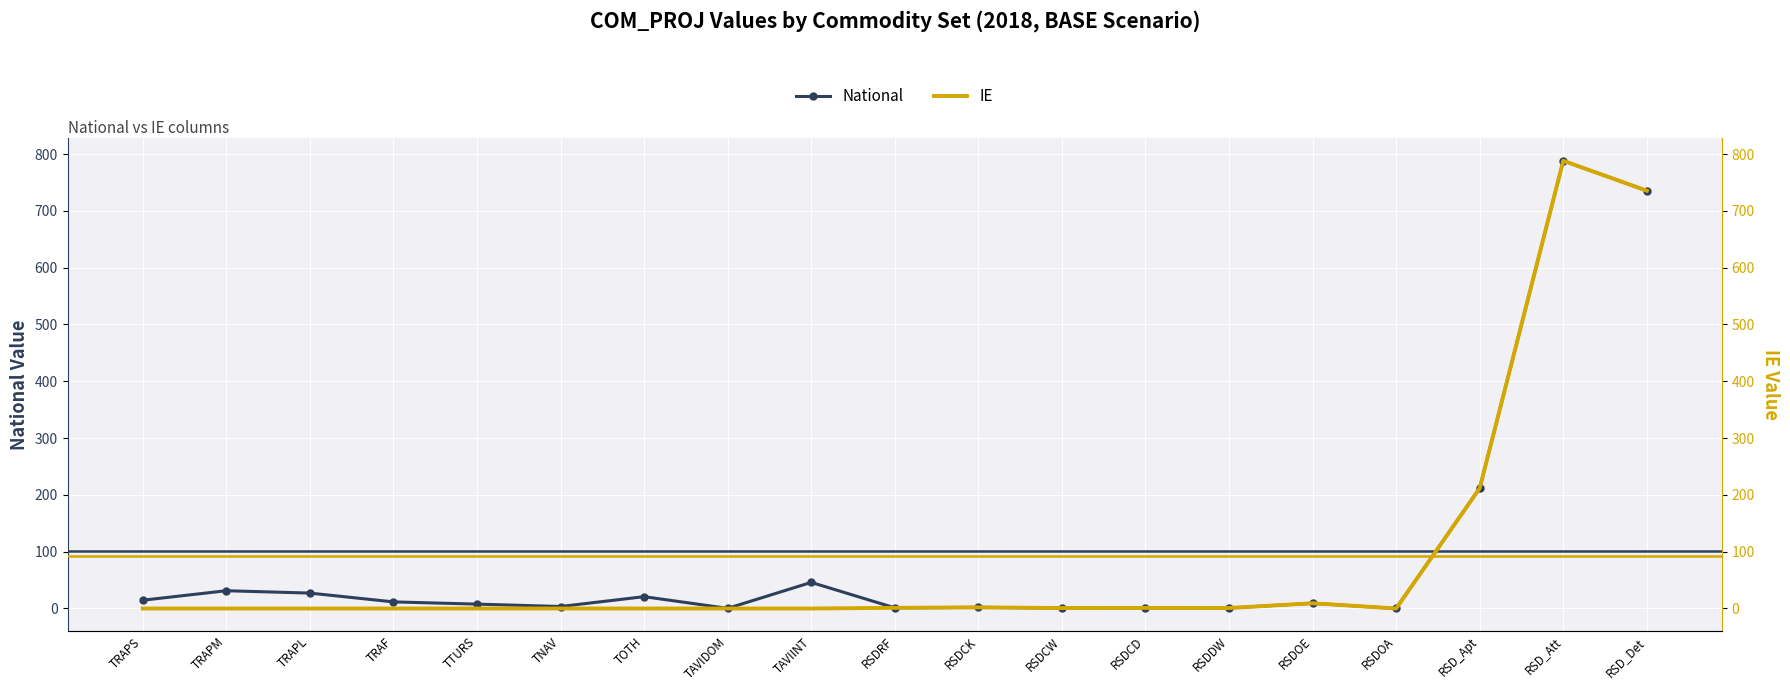

How many data points in National are above 9?

10